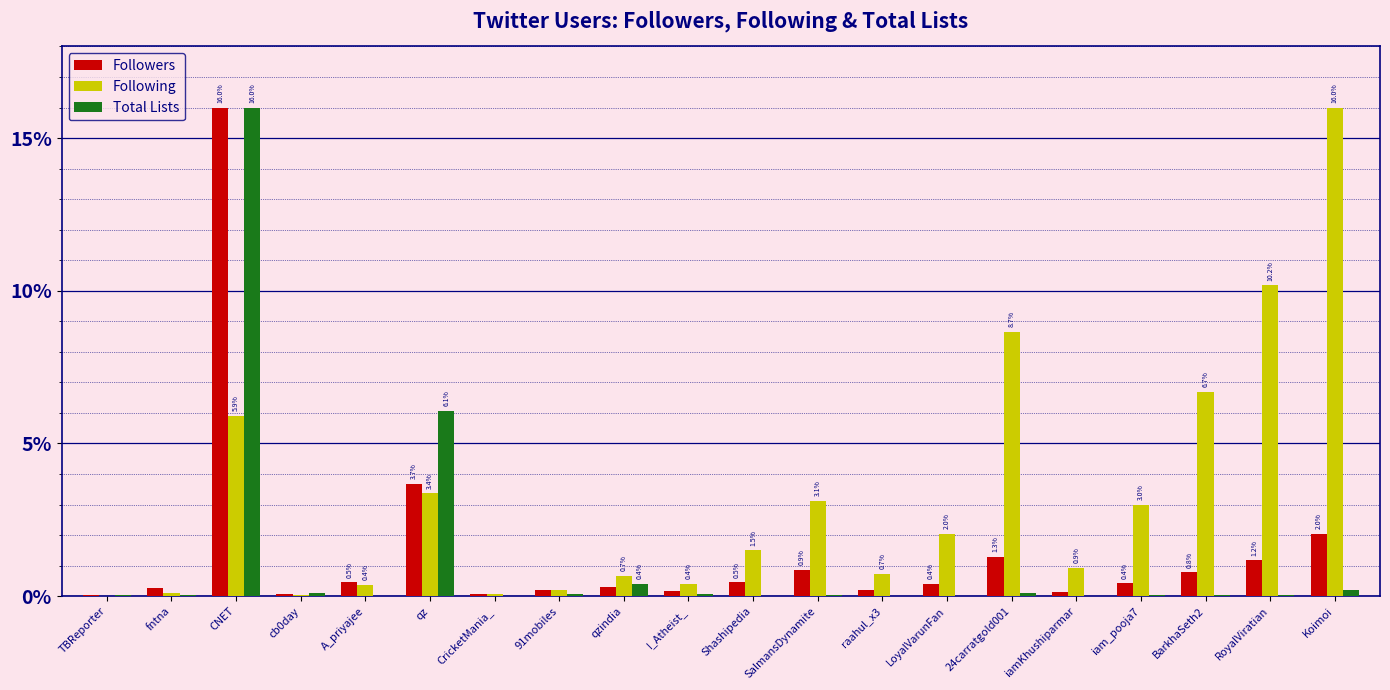

Is it true that Following equals 0.0 at TBReporter?

True